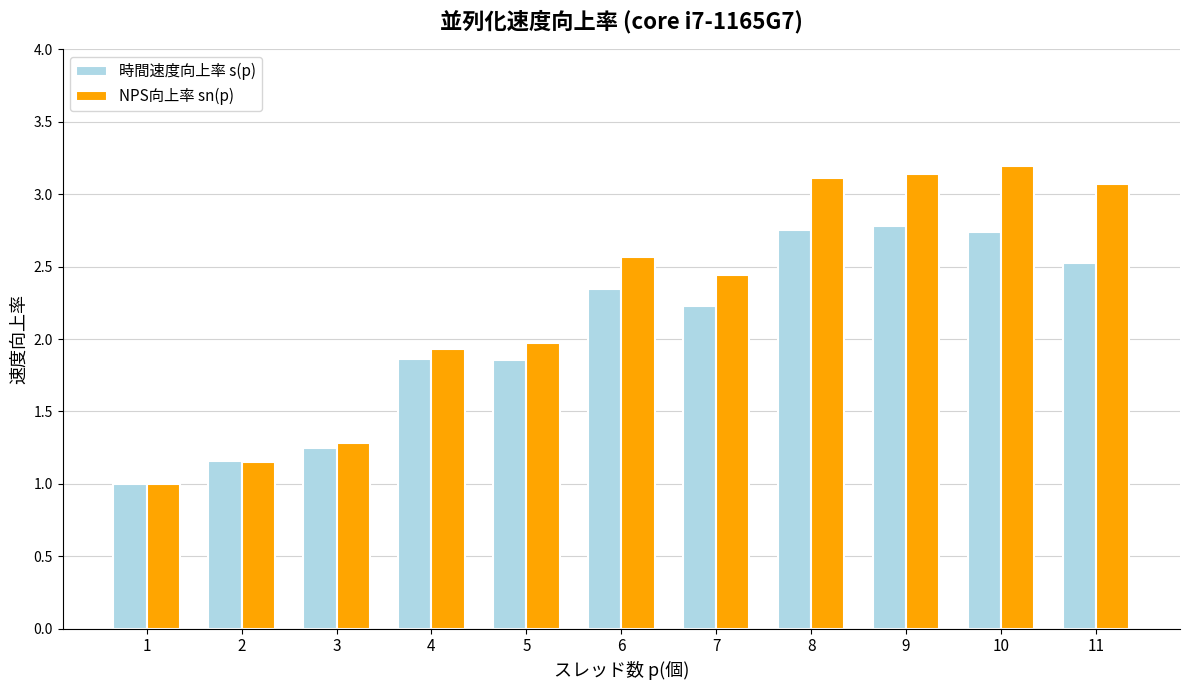

Rank the series by their average value, from highest to lowest.

NPS向上率 sn(p), 時間速度向上率 s(p)